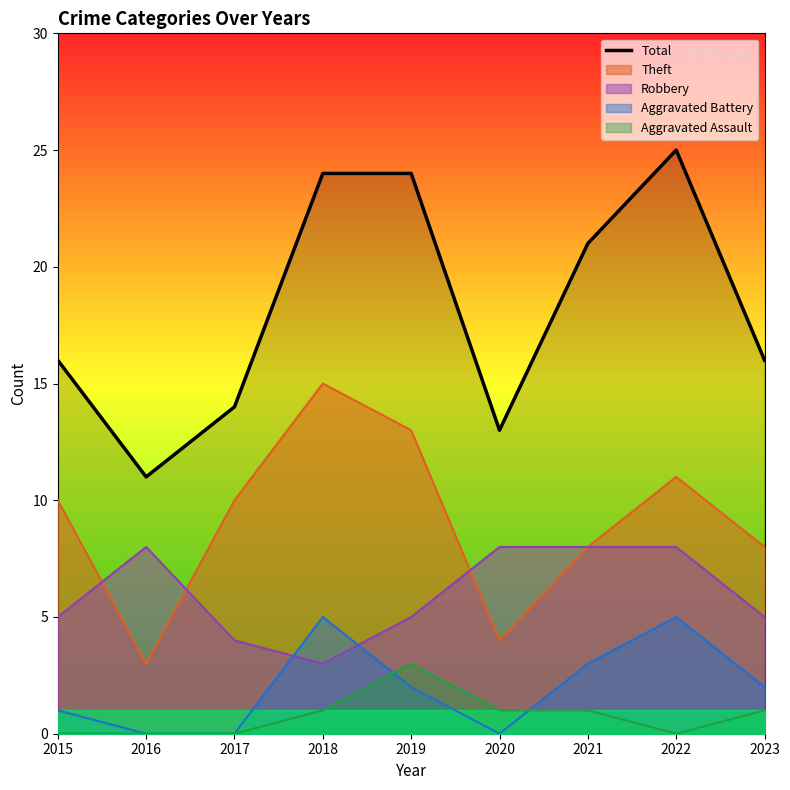

Between 2020 and 2022, which series saw the biggest shift?

Total